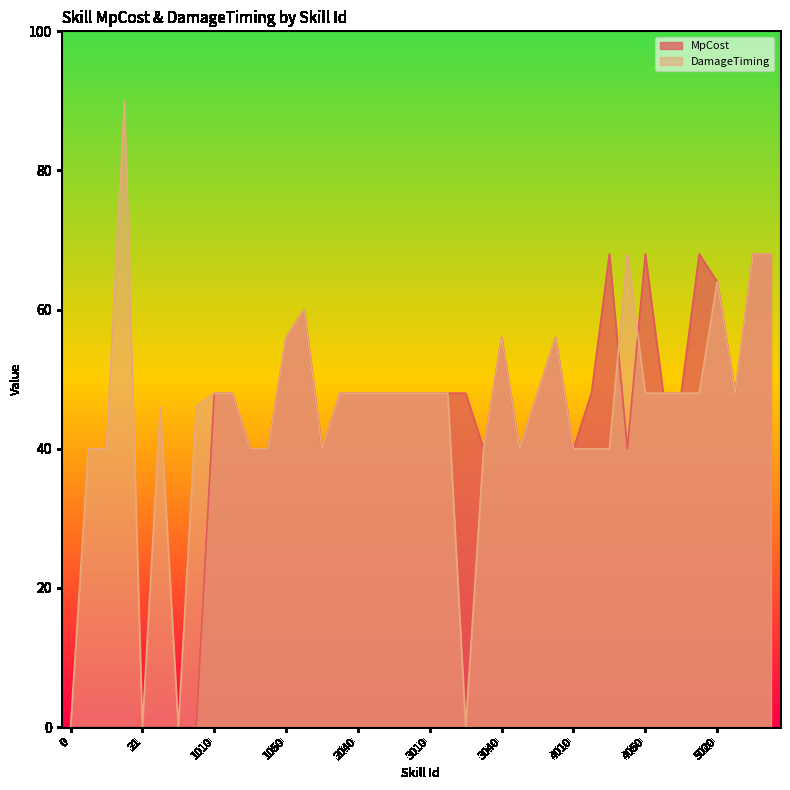

At which label does DamageTiming first exceed 48?

11